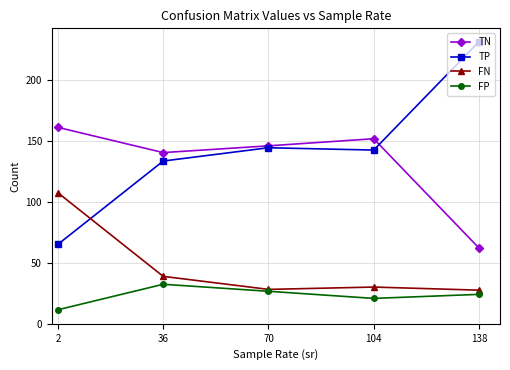

What is the minimum value shown in the chart?

11.6